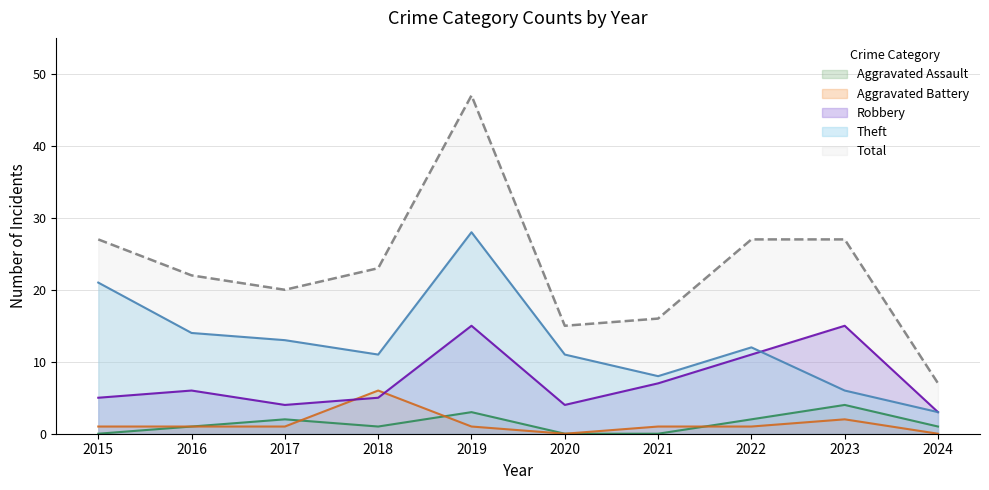

Rank the series by their maximum value, from highest to lowest.

Total, Theft, Robbery, Aggravated Battery, Aggravated Assault